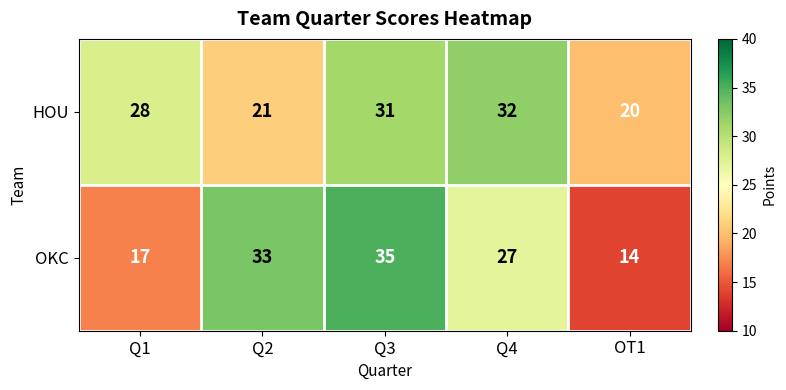

What is the total value across all series at Q3?

66